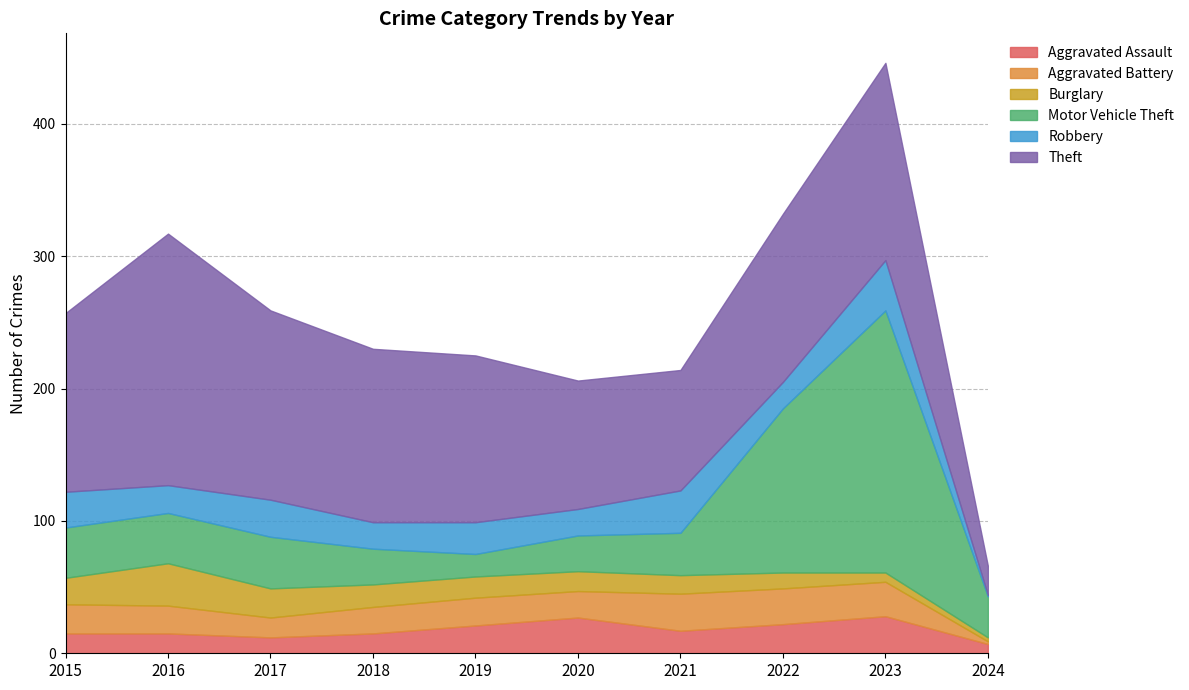

Between 2017 and 2021, which series saw the biggest shift?

Theft